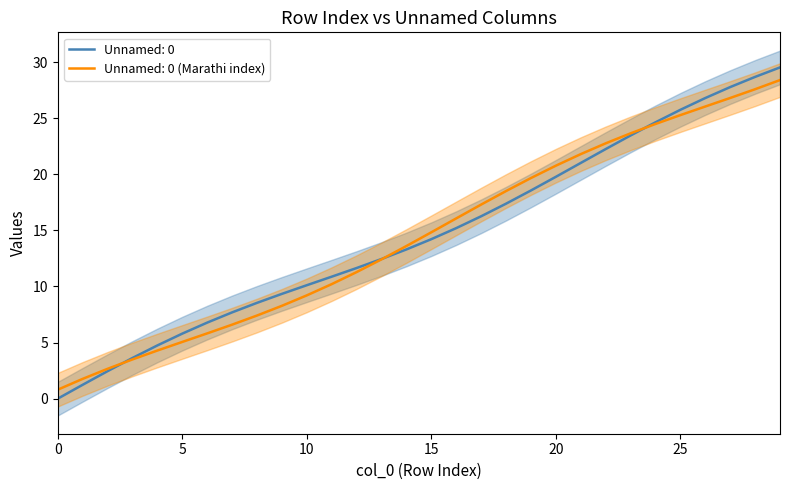

What is the total value across all series at 1?

3.0